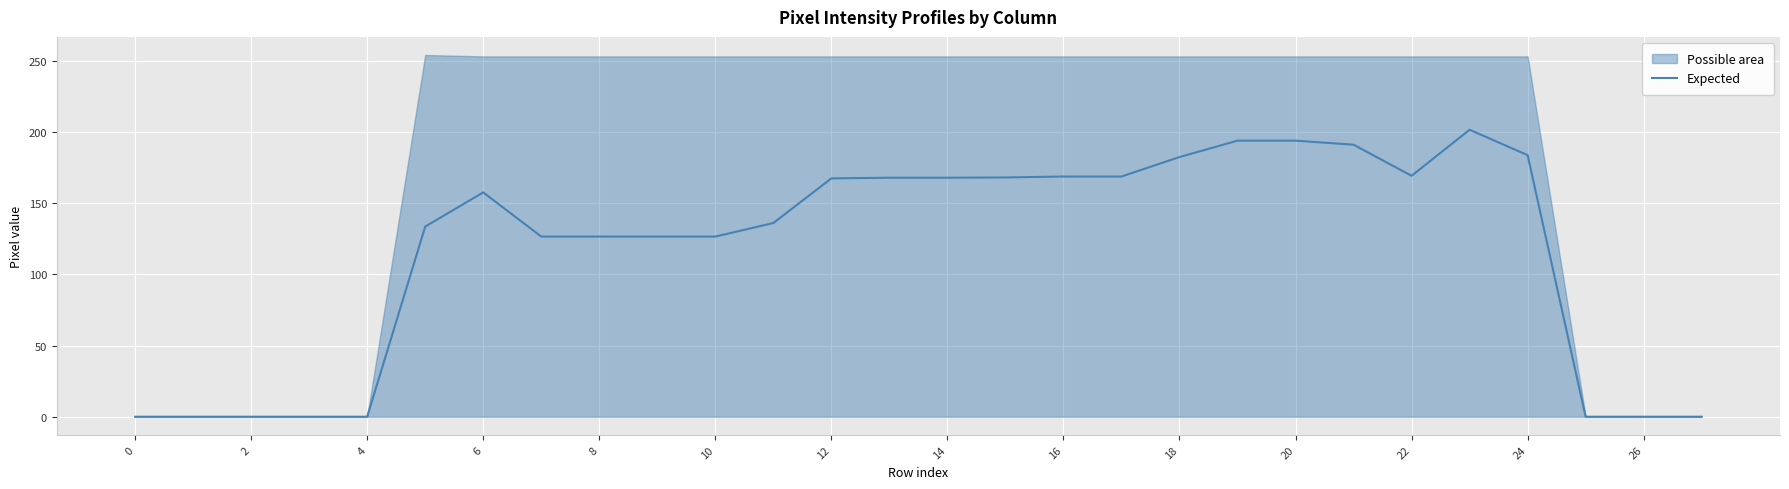

Is it true that the value at 24 is 55.3?

False